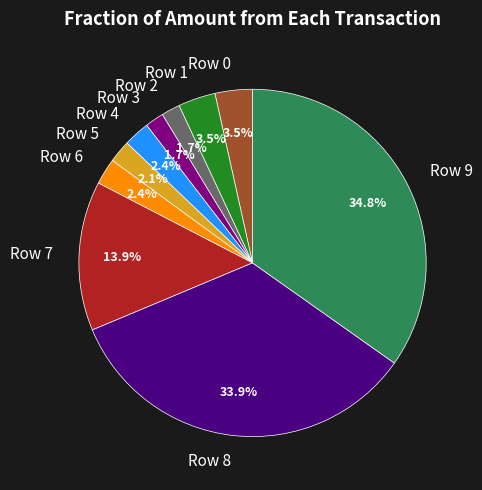

Which has a higher value, Row 4 or Row 7?

Row 7